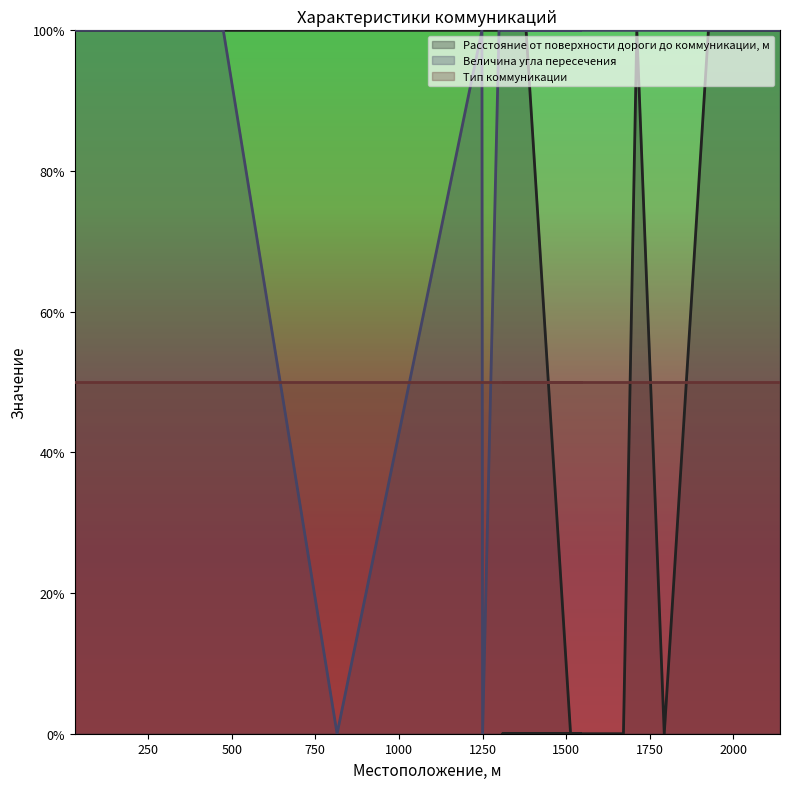

What is the label of the 7th point from the right?

1671